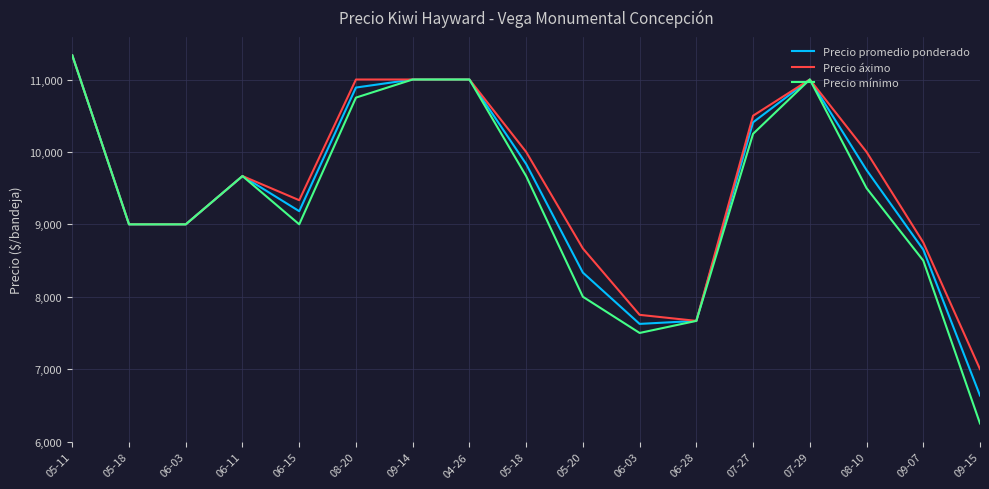

Does the chart display data point markers on the line(s)?

No